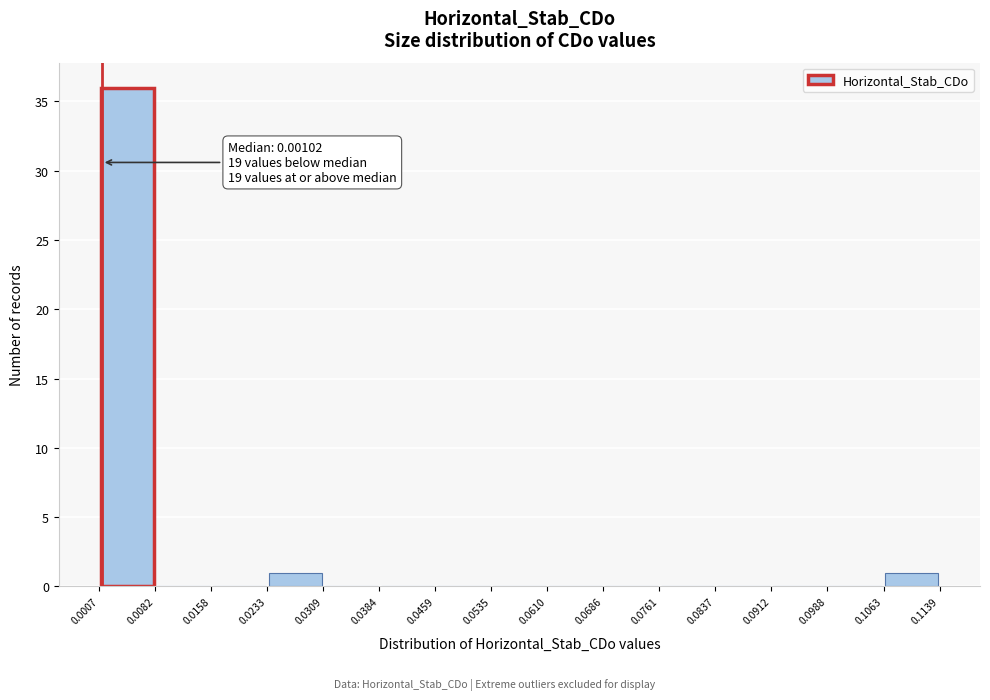

Which range on the x-axis has the tallest bar?

0.0007 to 0.0082